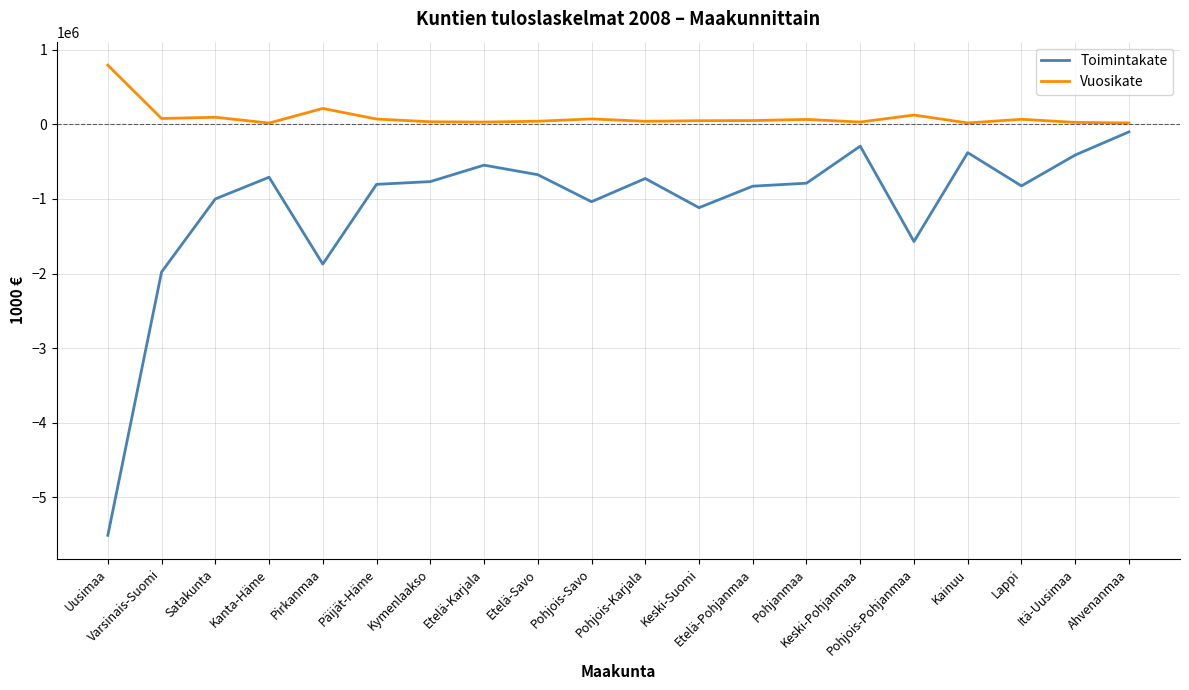

Where is the first local minimum for Toimintakate?

Pirkanmaa